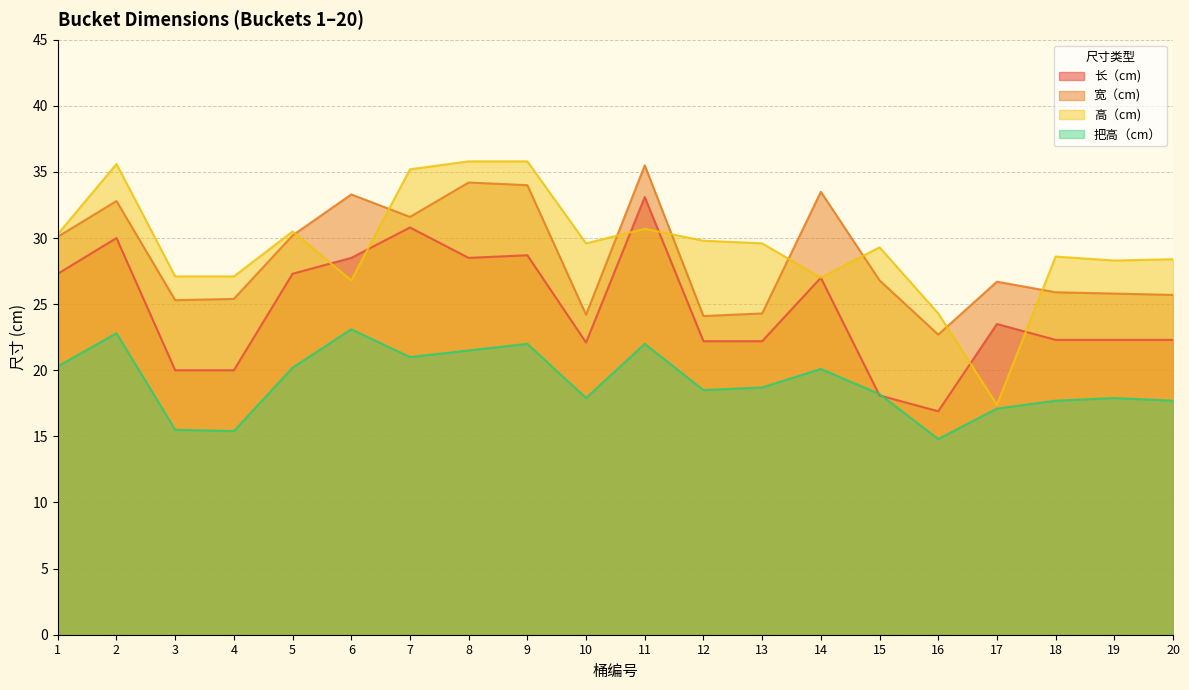

Rank the categories by 把高（cm） value from lowest to highest.

16, 4, 3, 17, 18, 20, 10, 19, 15, 12, 13, 14, 5, 1, 7, 8, 9, 11, 2, 6